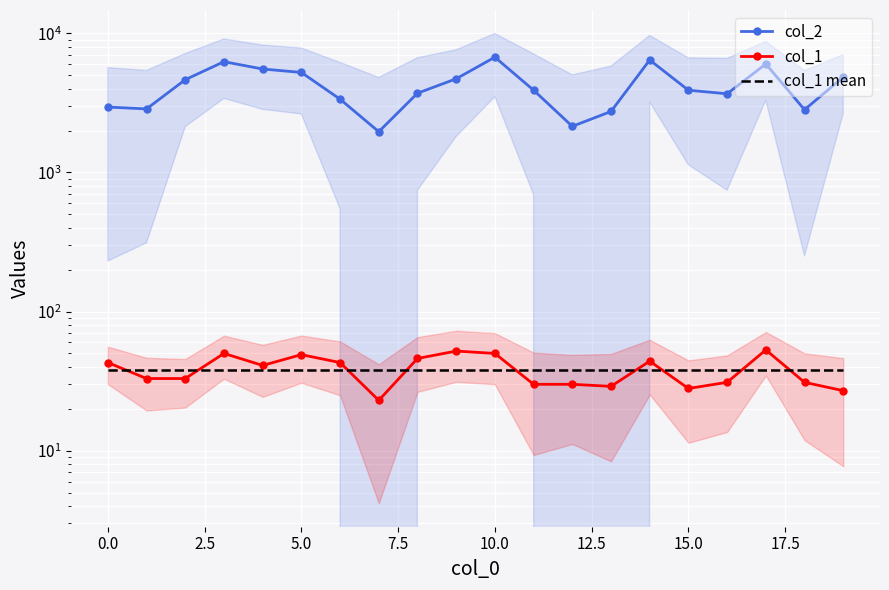

True or false: col_1 and col_1 mean cross at least once.

True